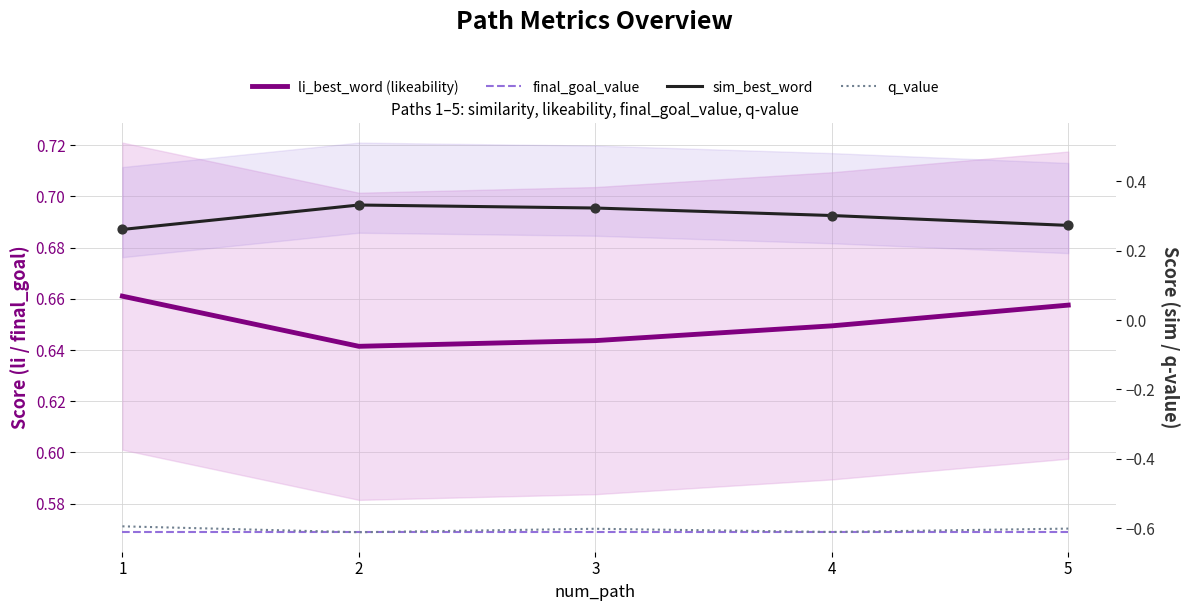

At how many categories does at least one series exceed 0?

5